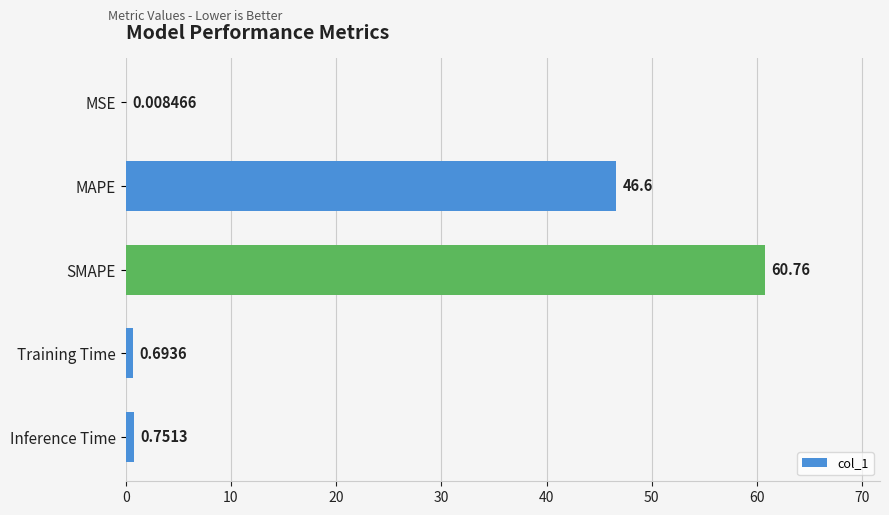

What is the sum of all values?

108.8